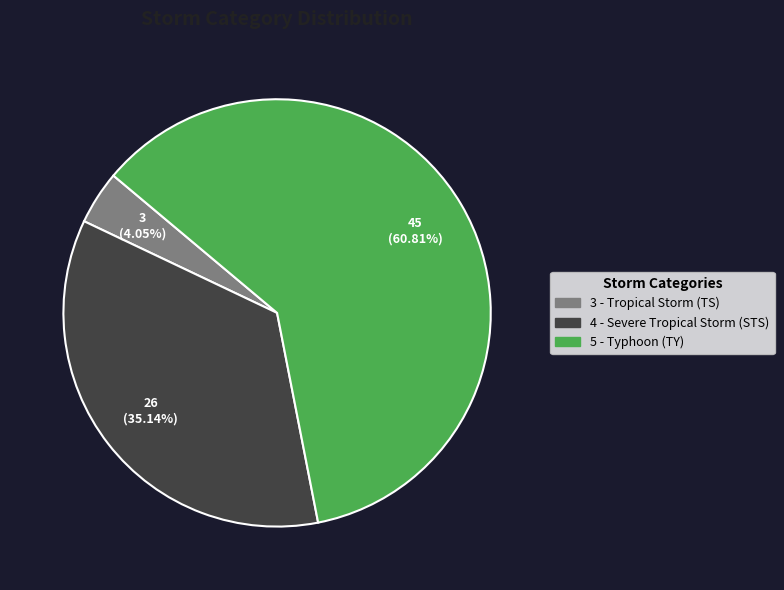

To the nearest percent, what is the average slice percentage?

33%